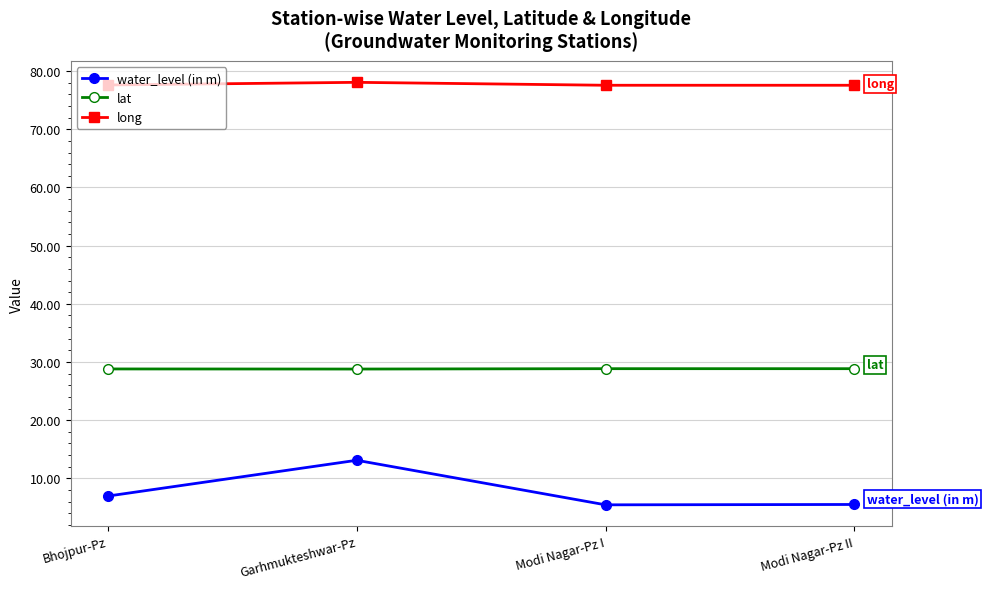

True or false: lat and water_level (in m) cross at least once.

False